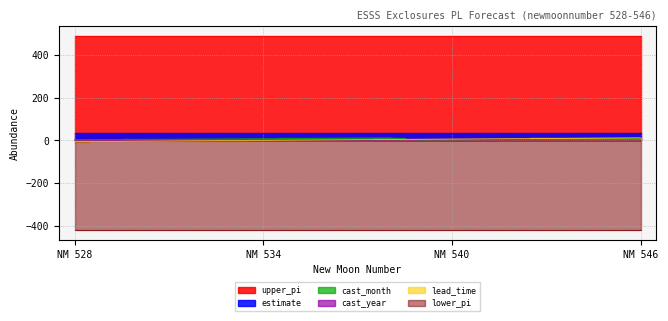

True or false: lead_time and lower_pi cross at least once.

False